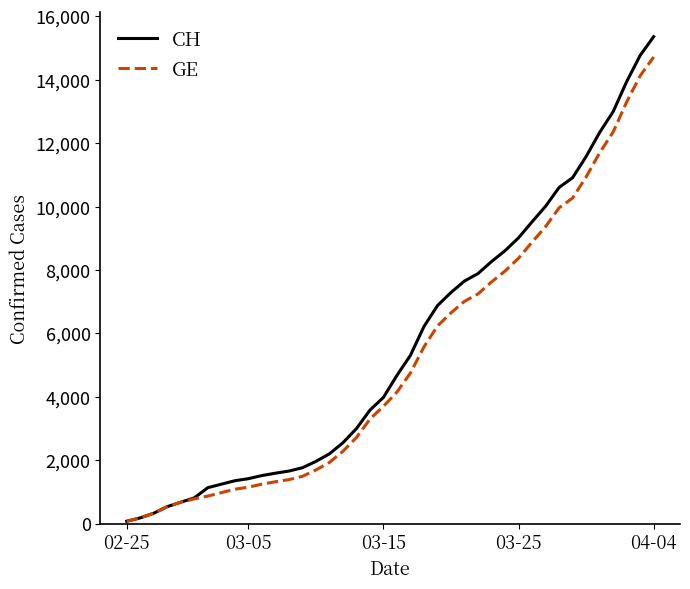

Which series has the widest spread of values?

CH